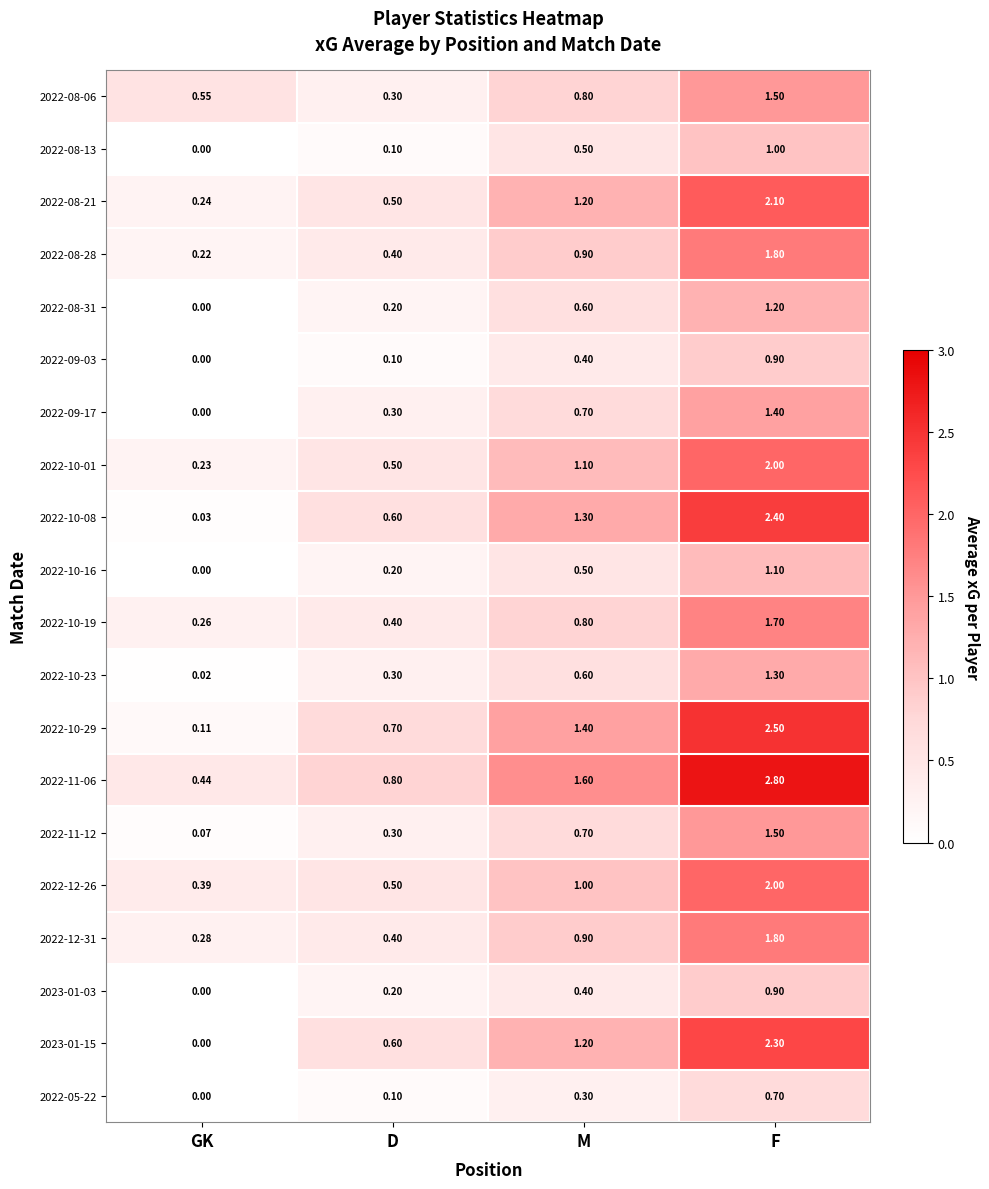

At which category is the sum across all series the highest?

F